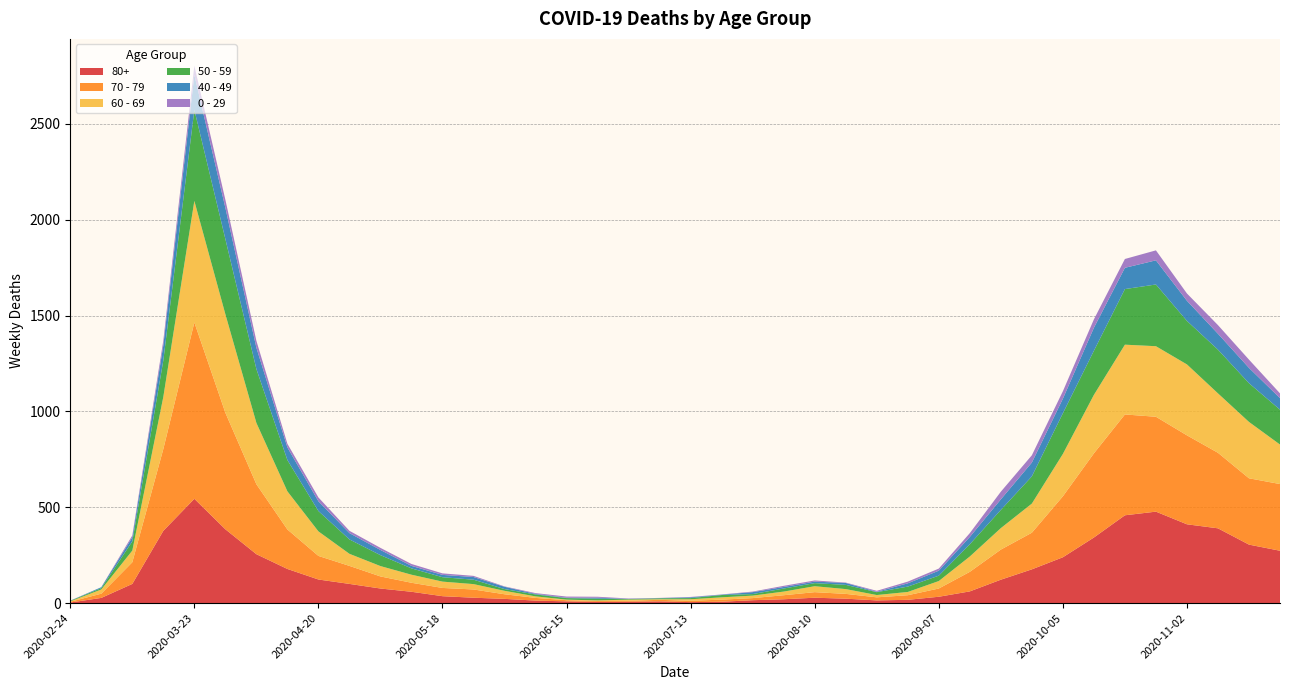

Reading left to right, extract all data points from this chart.

80+: 3	27	100	377	544	385	255	178	123	100	76	59	36	28	22	13	9	6	7	9	5	7	15	20	28	23	14	17	33	61	122	176	239	342	458	477	411	390	305	273
70 - 79: 4	22	113	427	920	608	365	206	123	94	63	47	43	43	24	14	6	5	5	8	7	11	11	21	29	25	16	24	43	102	157	191	318	439	526	495	464	394	346	348
60 - 69: 2	22	61	272	634	514	320	199	128	63	54	42	33	28	18	8	3	3	6	3	8	12	13	19	31	25	12	17	39	80	112	152	221	305	364	368	370	310	294	206
50 - 59: 3	7	48	190	475	392	281	163	106	75	57	33	23	23	9	10	8	9	3	5	6	12	8	16	16	22	15	28	28	64	95	142	212	230	290	322	227	228	202	182
40 - 49: 0	5	21	79	183	163	111	66	51	33	27	13	12	14	12	3	2	5	1	1	4	2	10	8	8	10	2	17	26	38	55	72	76	120	111	126	105	83	80	60
0 - 29: 1	0	10	25	47	42	36	19	20	12	11	10	8	6	2	4	6	5	2	1	2	1	3	6	6	2	5	9	11	20	40	38	39	44	46	52	38	45	43	25